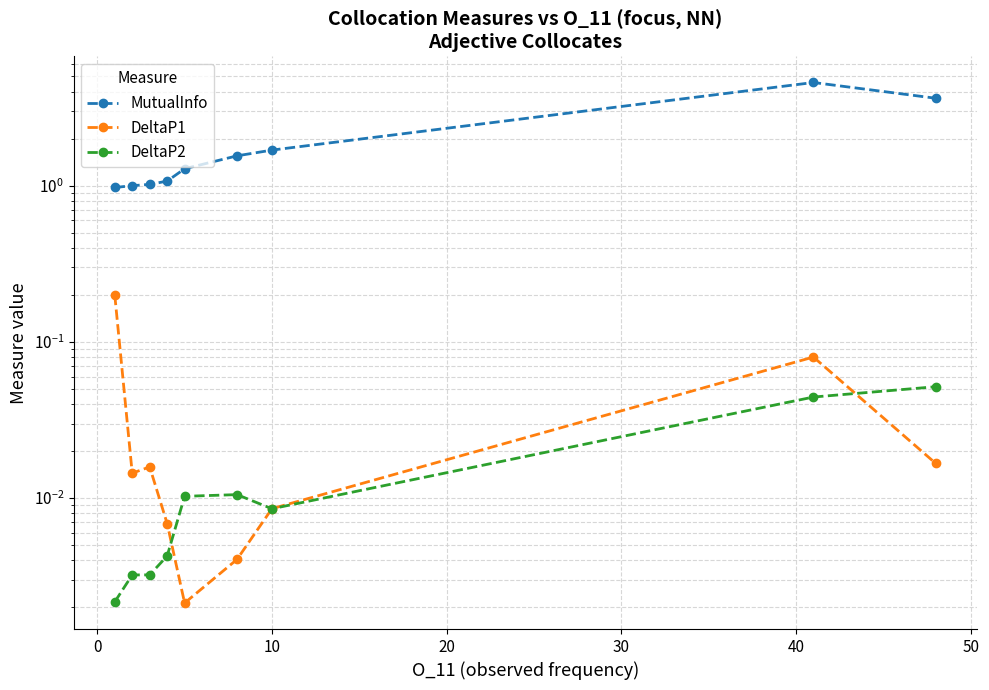

The DeltaP2 series shows 0.0 at 20. True or false?

True